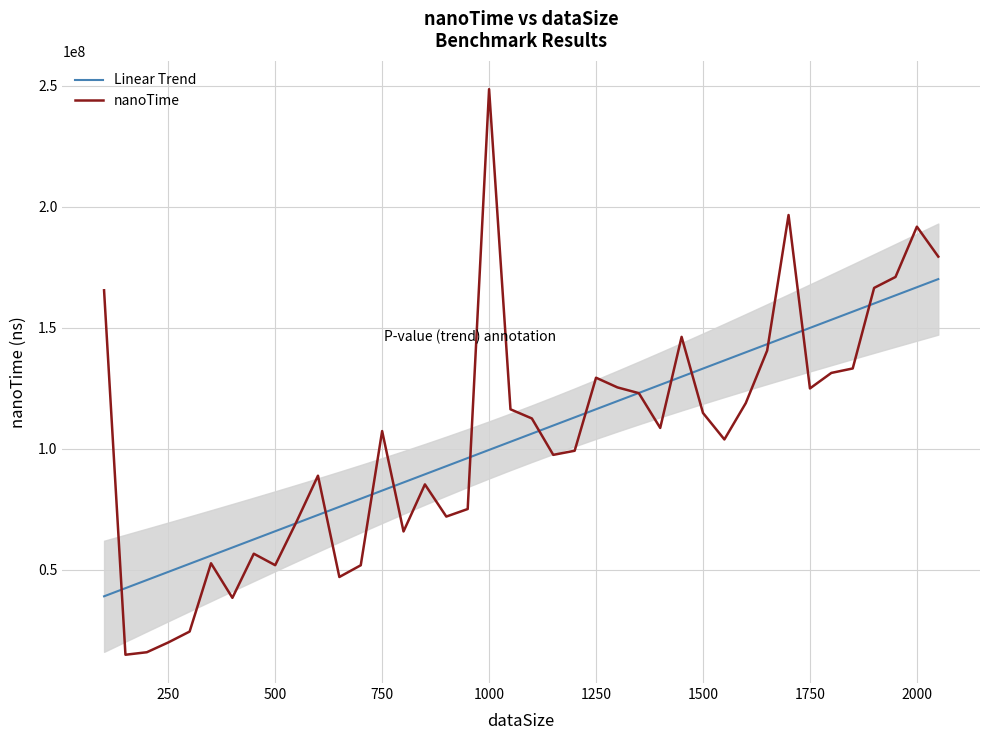

What is the minimum value for nanoTime?

14966000.0